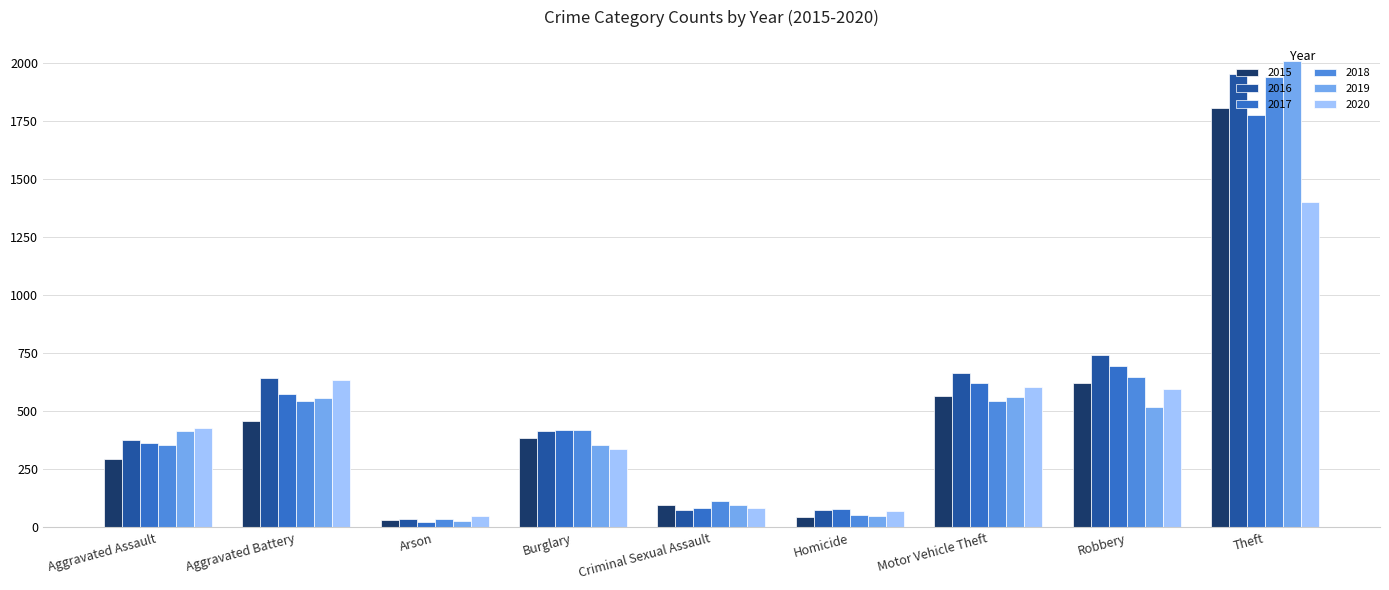

What is the spread (max minus min) of values at Theft?

610